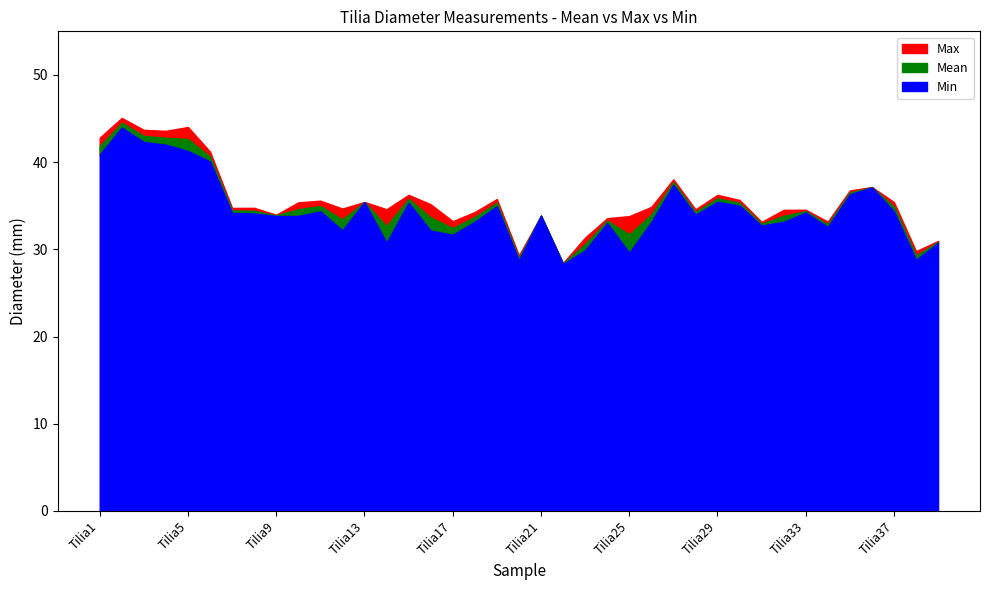

What is the total value across all series at Tilia23?

91.8